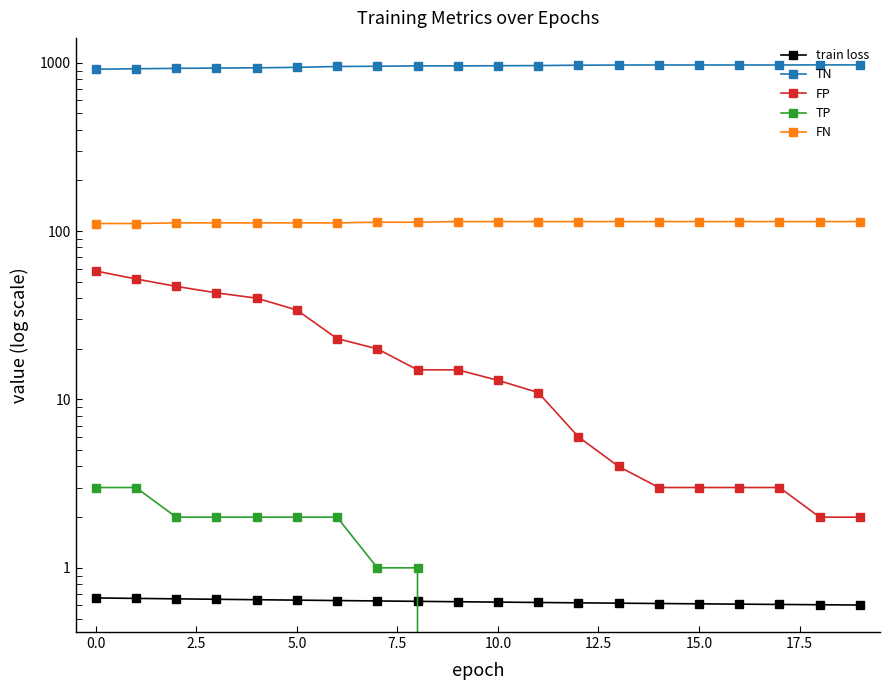

What is the value of the TN point at the 20th from the left?

972.0